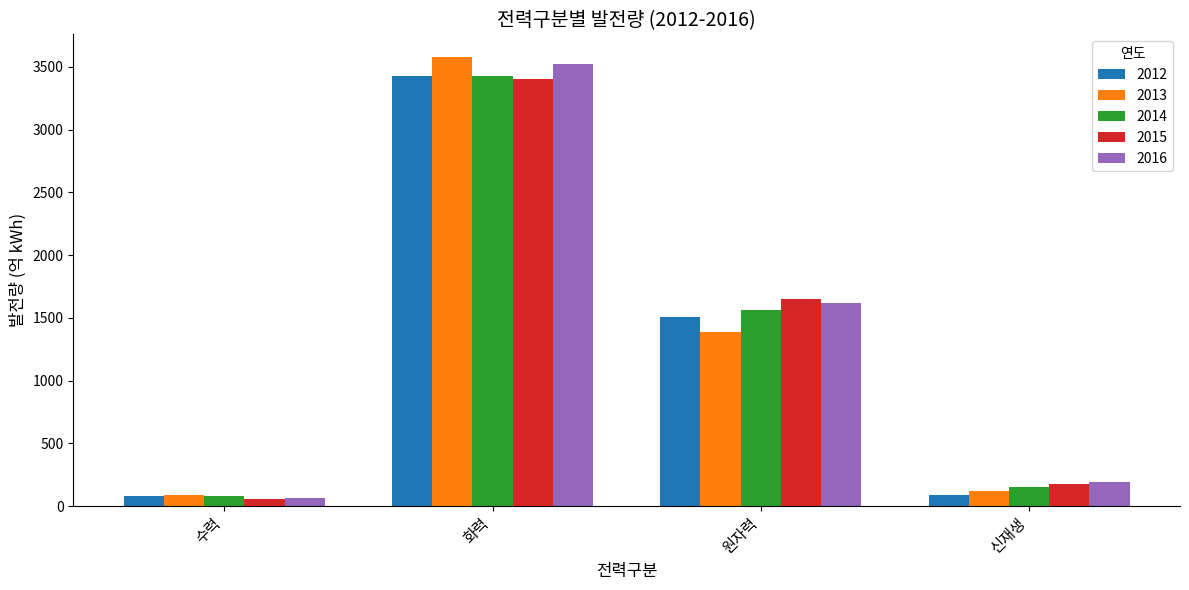

What is the difference between the highest and lowest values at 원자력?

260